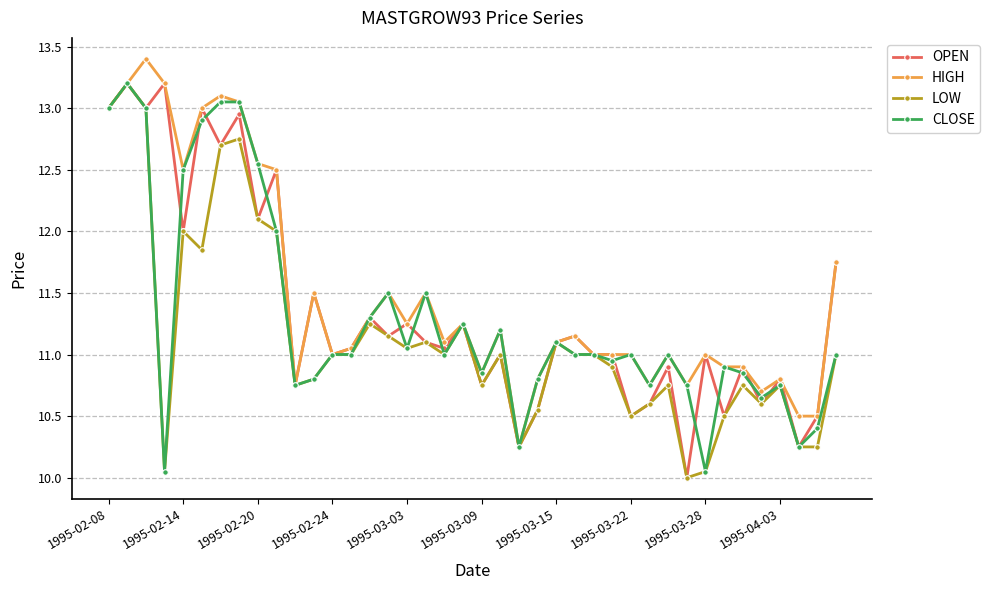

What is the maximum value for CLOSE?

13.2